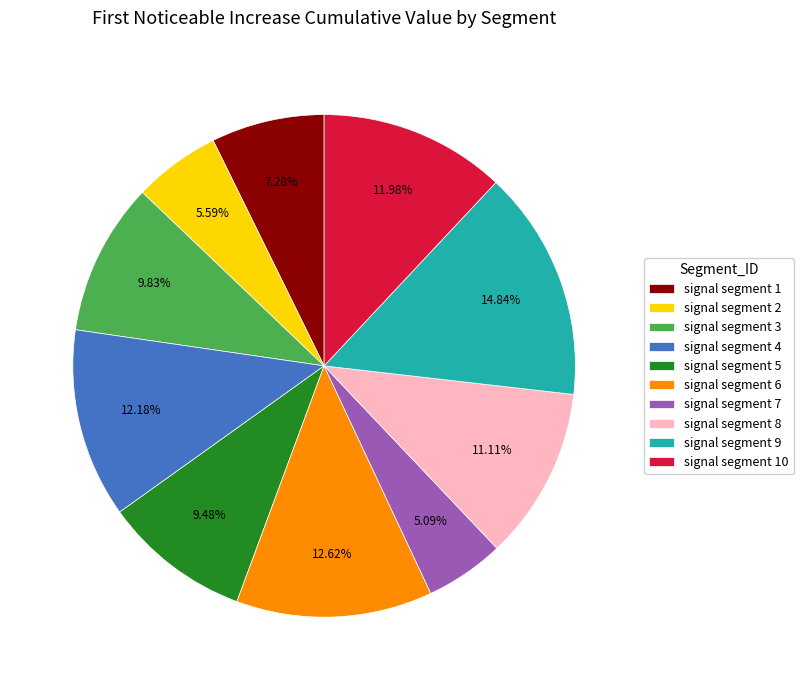

To the nearest percent, what percentage of the pie is signal segment 5?

9%